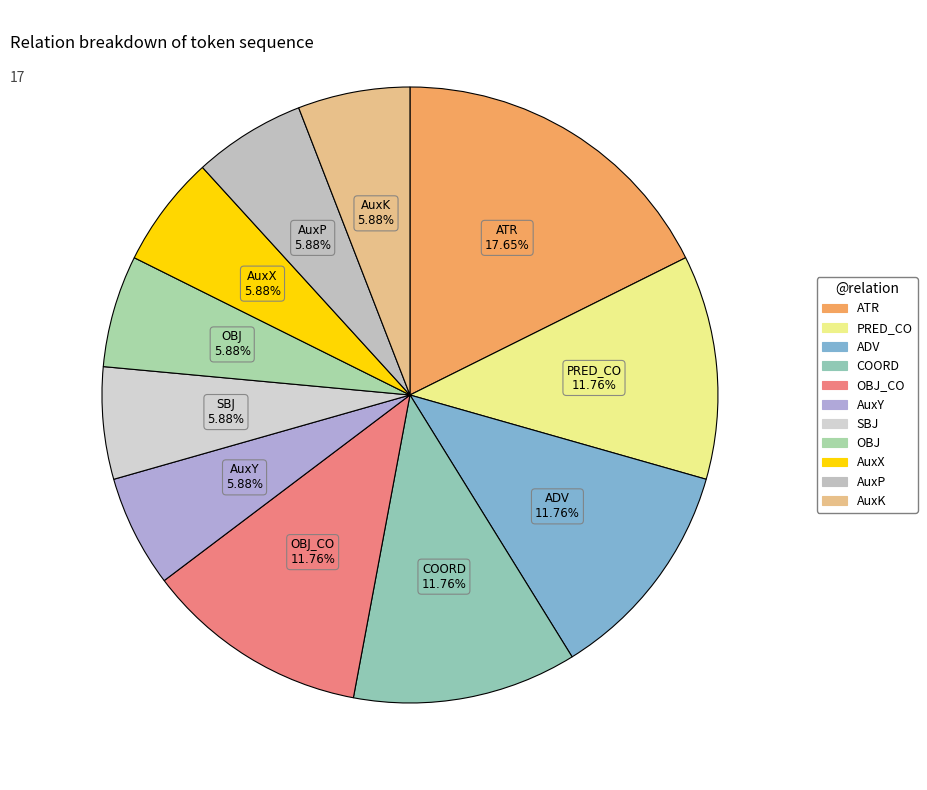

How many segments does this pie chart have?

11